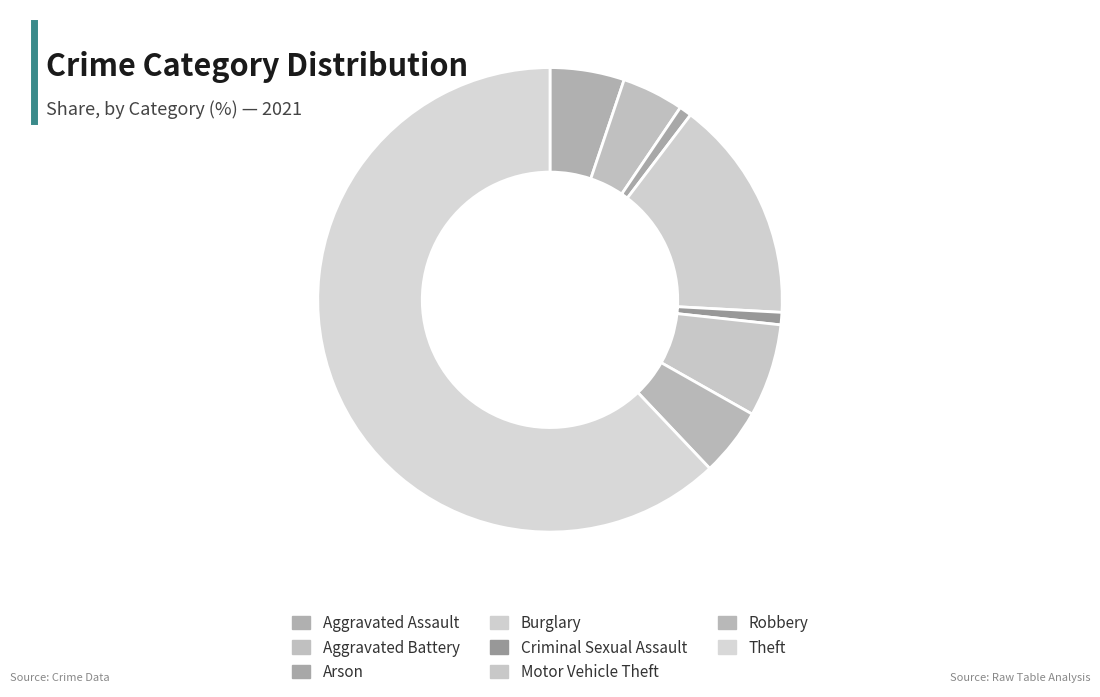

True or false: Burglary accounts for 16% of the total.

True